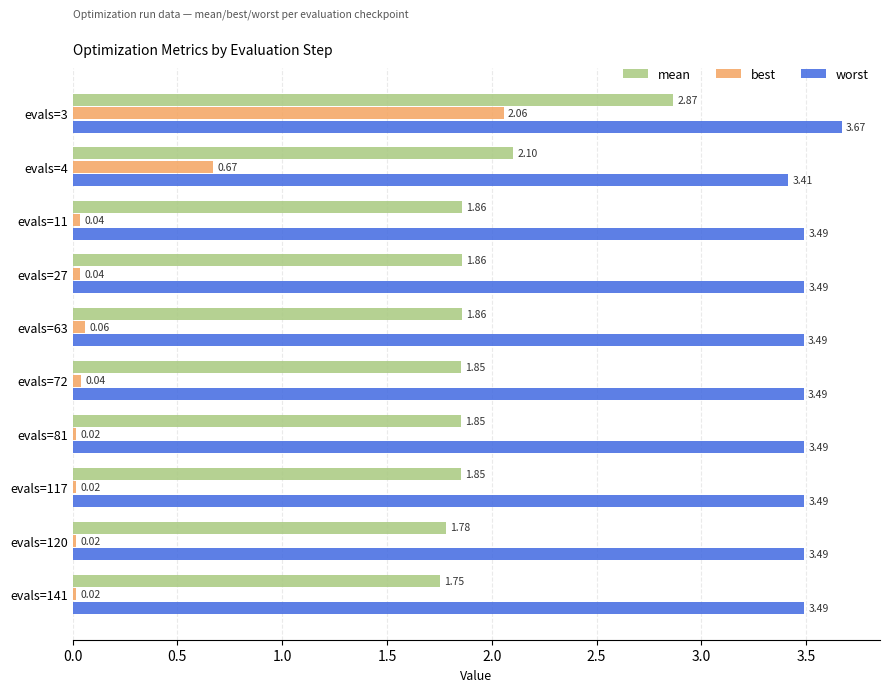

Rank the series by their average value, from lowest to highest.

best, mean, worst